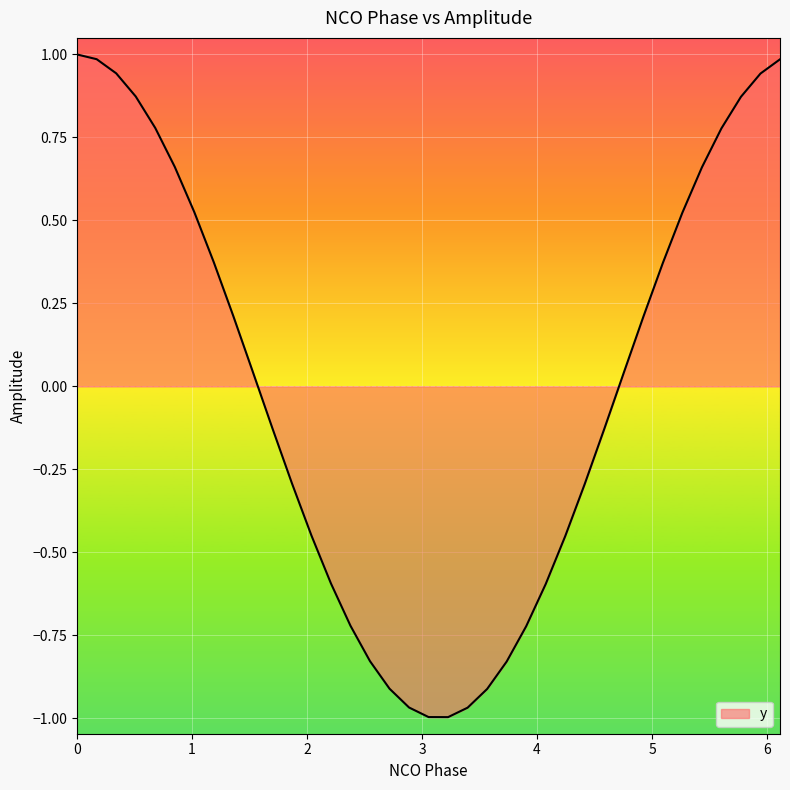

What is the difference between the maximum and minimum values?

2.0